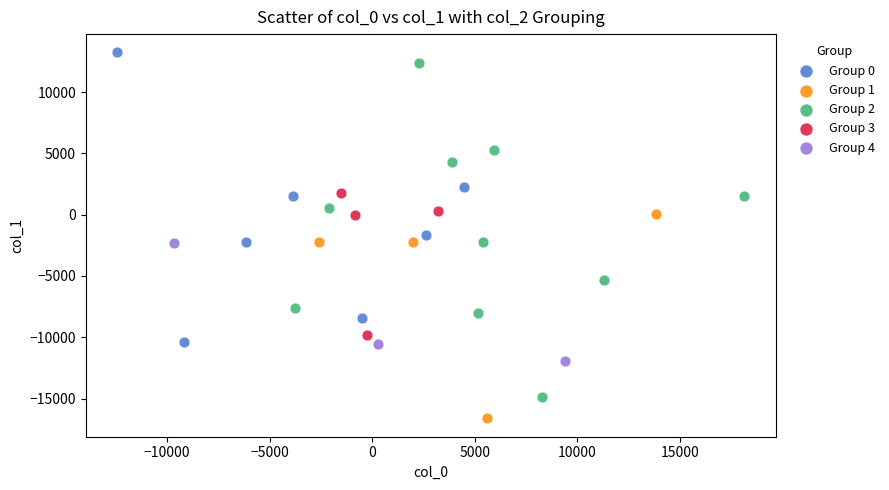

Which series has the largest Y range (max minus min)?

Group 2